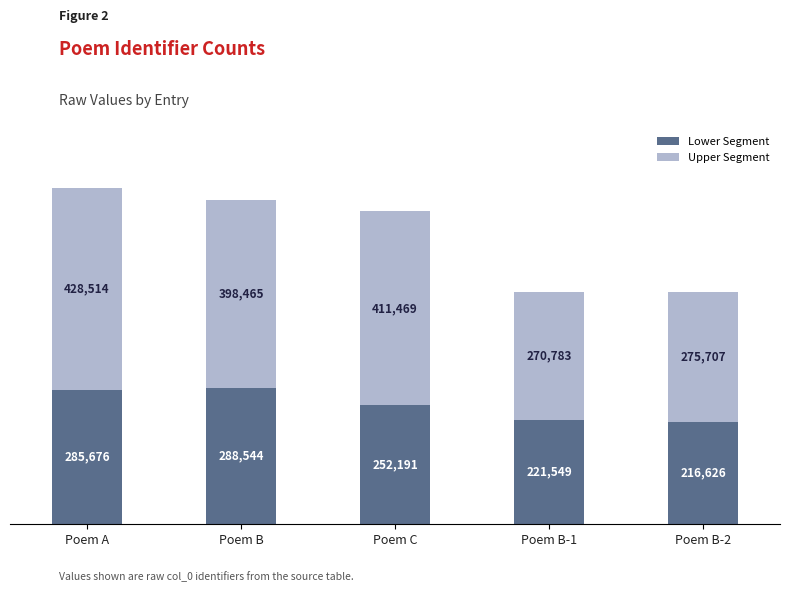

What is the sum of the Lower Segment values at Poem B and Poem C?

540735.4